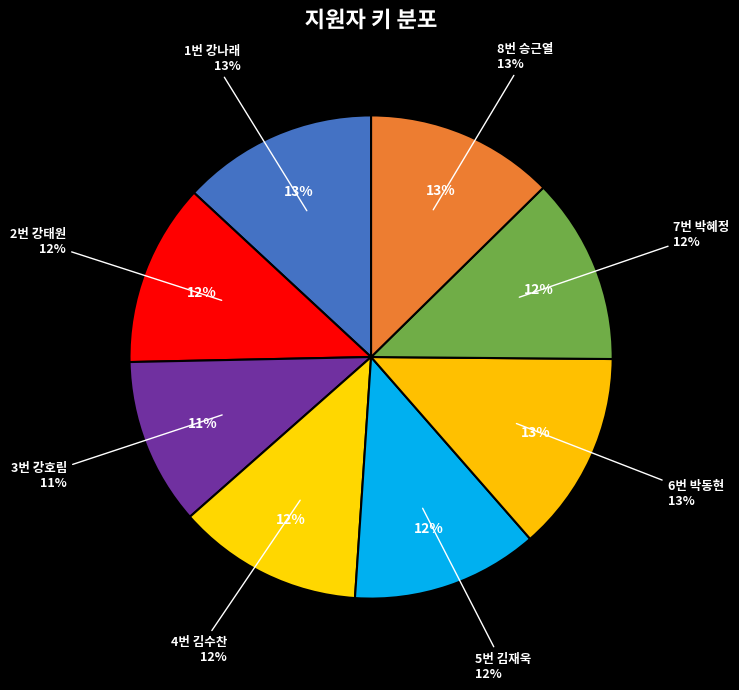

To the nearest percent, what is the combined percentage of 6번 박동현 and 5번 김재욱?

26%